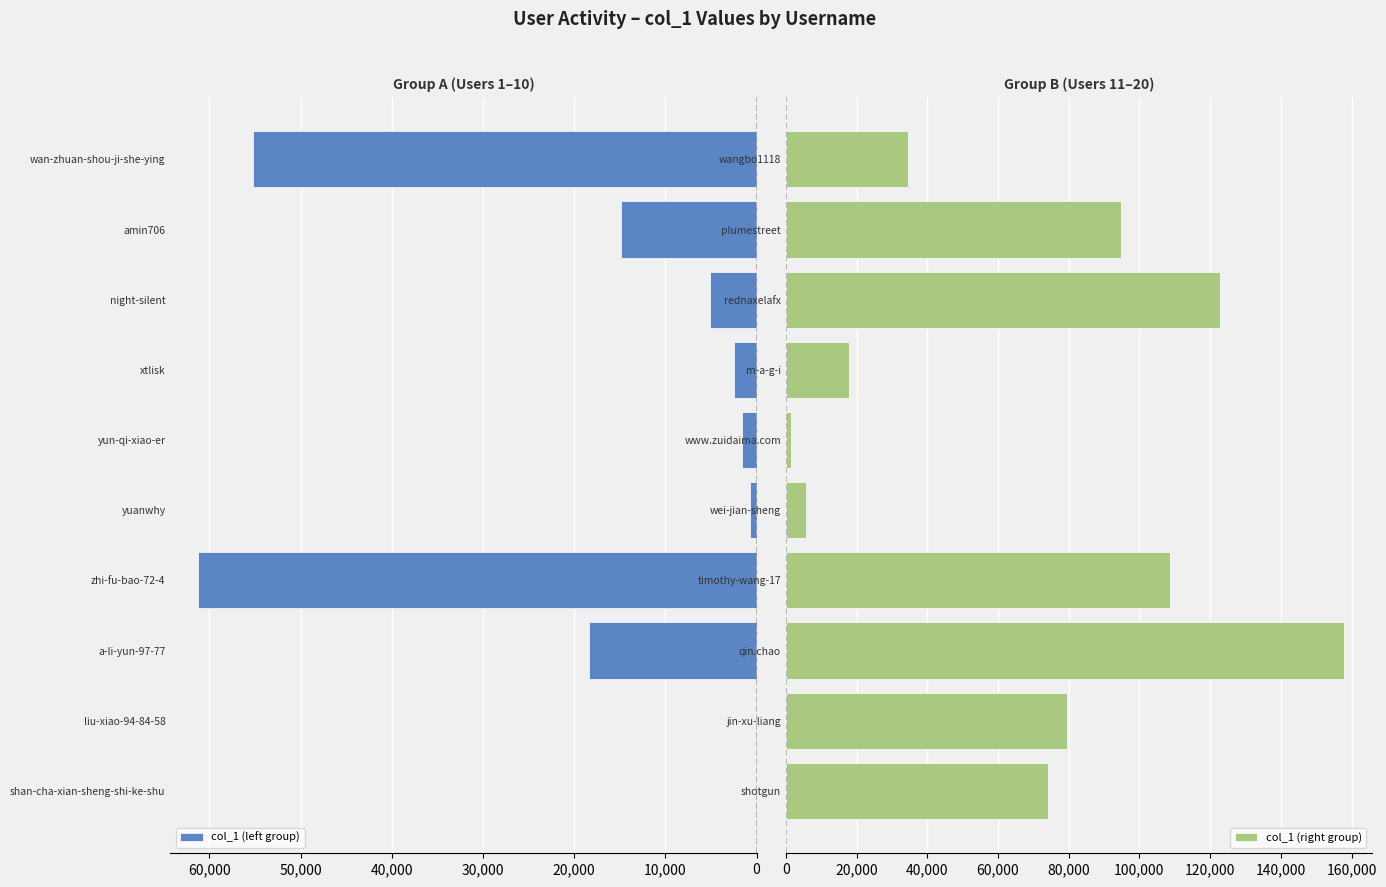

What is the sum of all col_1 (right group) values?

697691